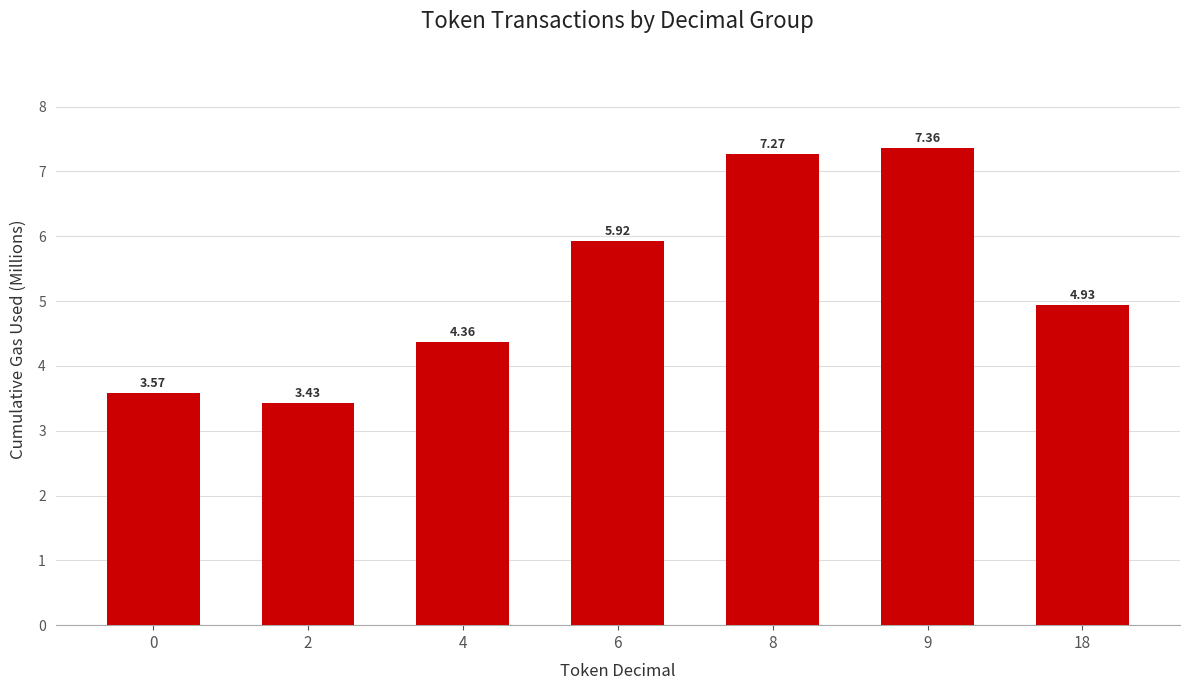

What is the average value?

5.3